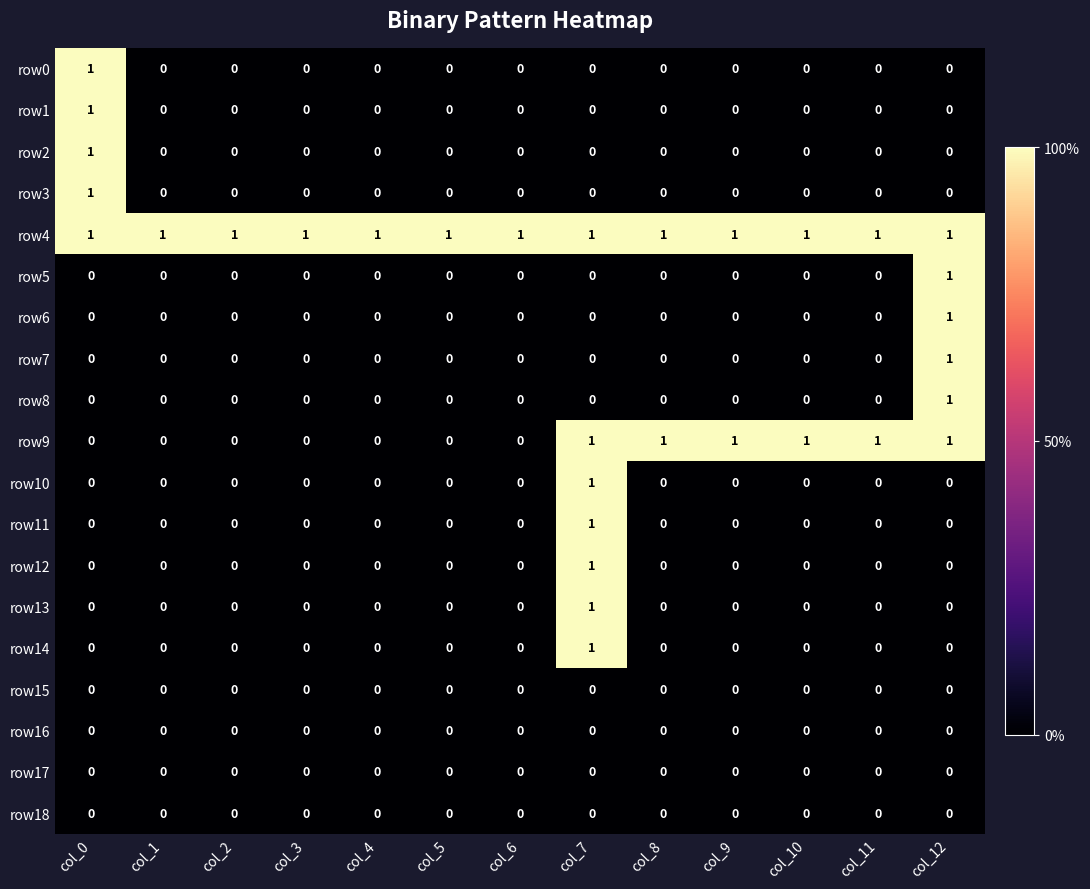

How many distinct data groups are displayed?

19